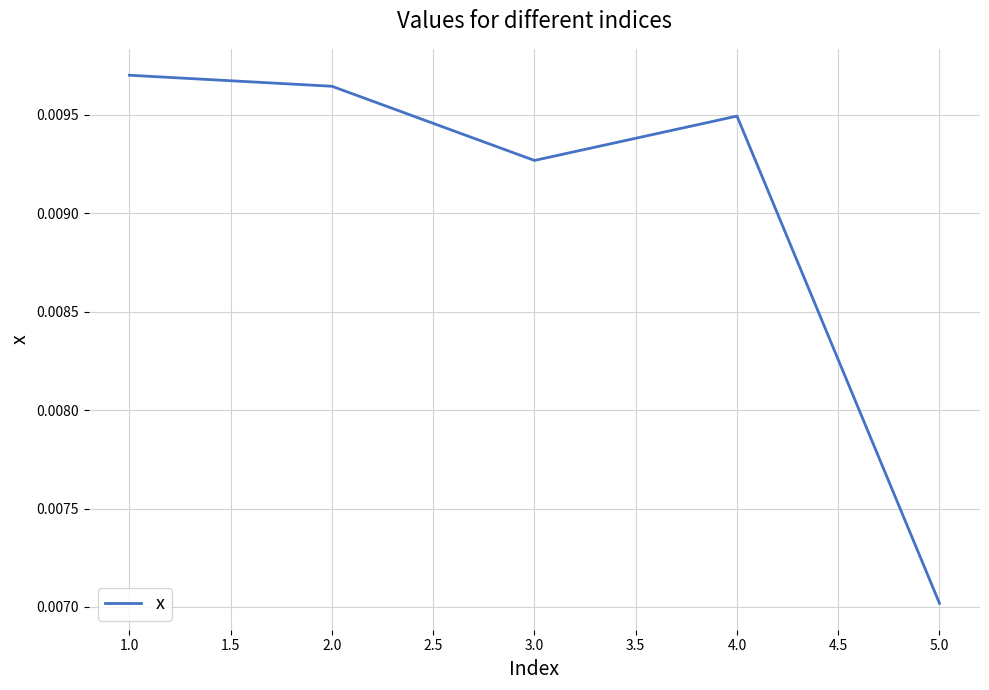

What position from the right is 3.0?

3